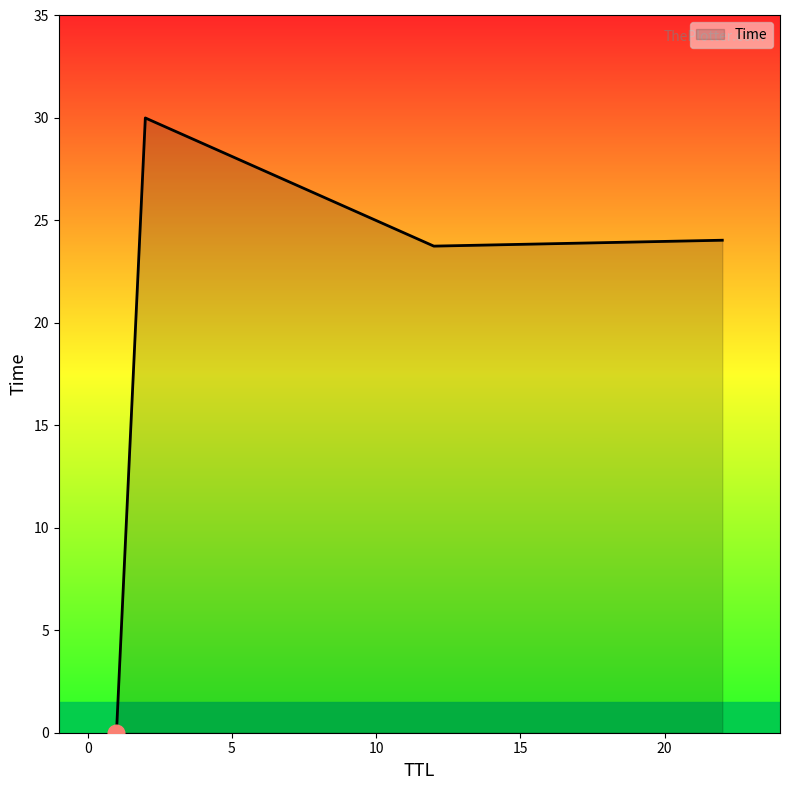

What is the greatest value displayed?

30.0